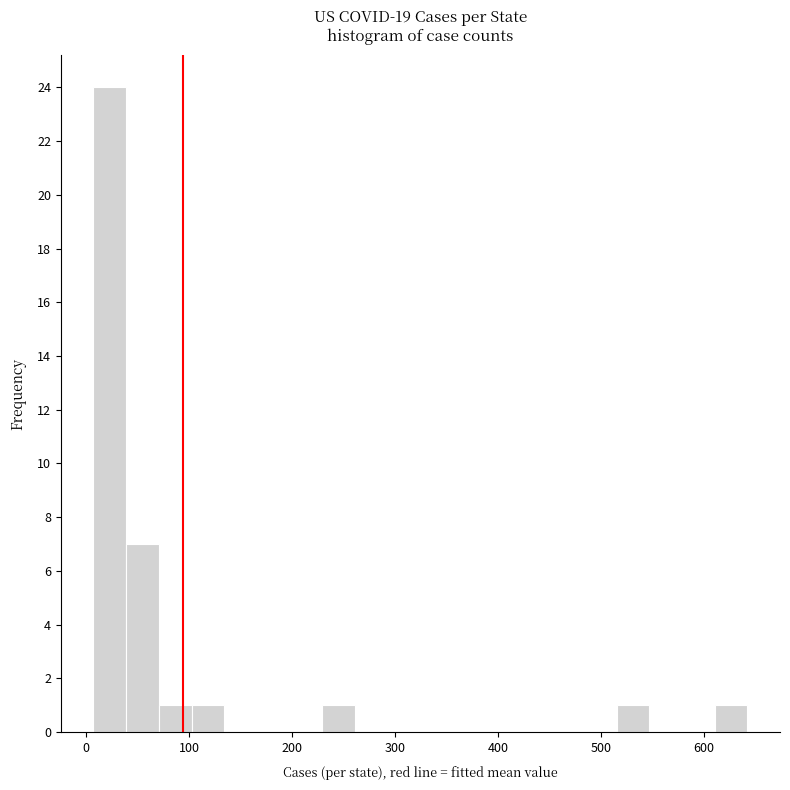

Around what value on the x-axis is the tallest bar? Give the approximate position of its centre, as read against the axis.

20